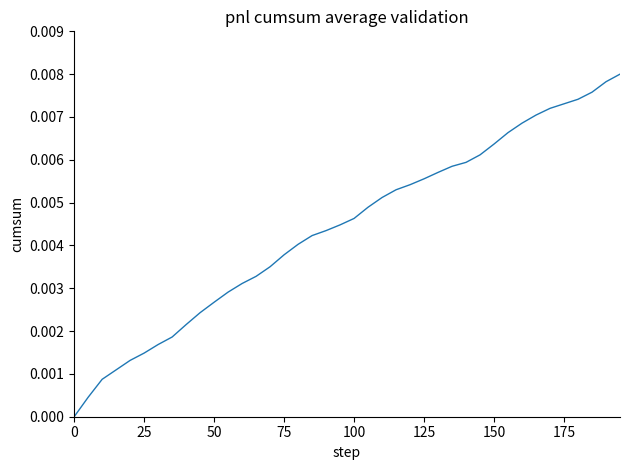

Does the chart have visible grid lines?

No